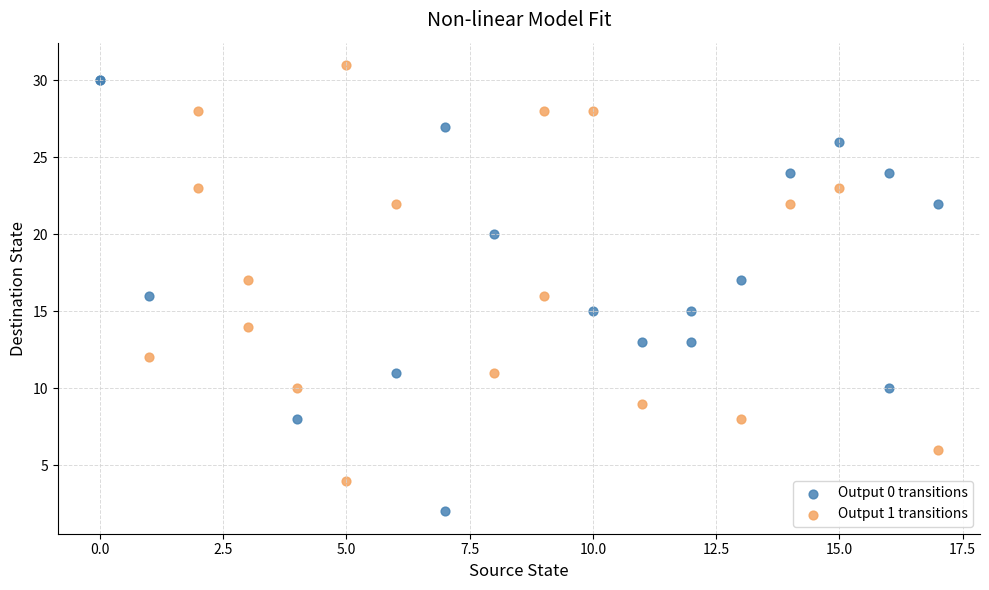

Which series has the widest spread of Y values?

Output 0 transitions